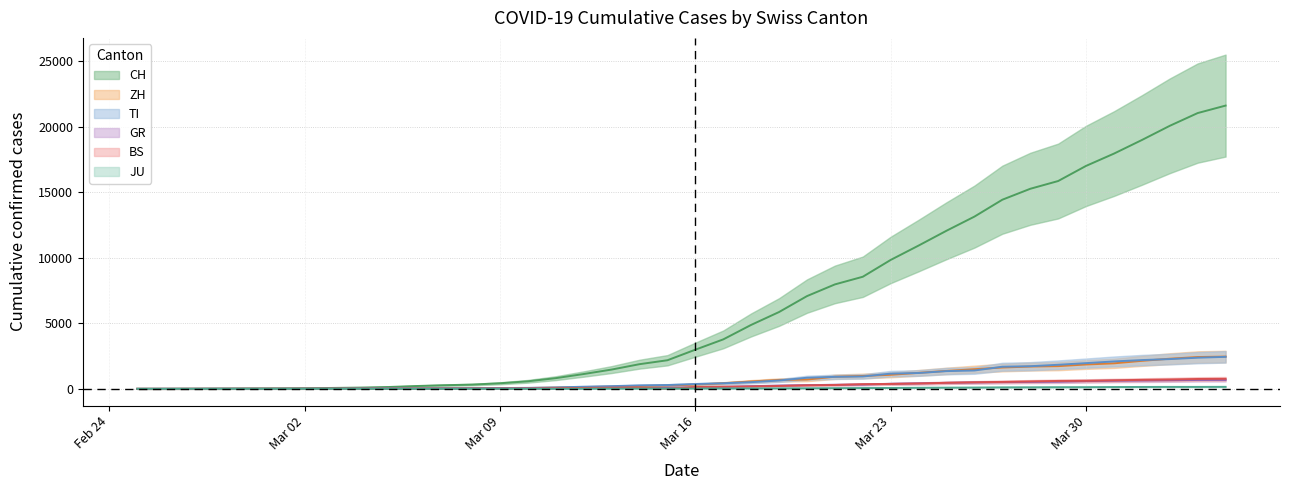

Read the BS value at 2020-03-26, to the nearest 100.

500